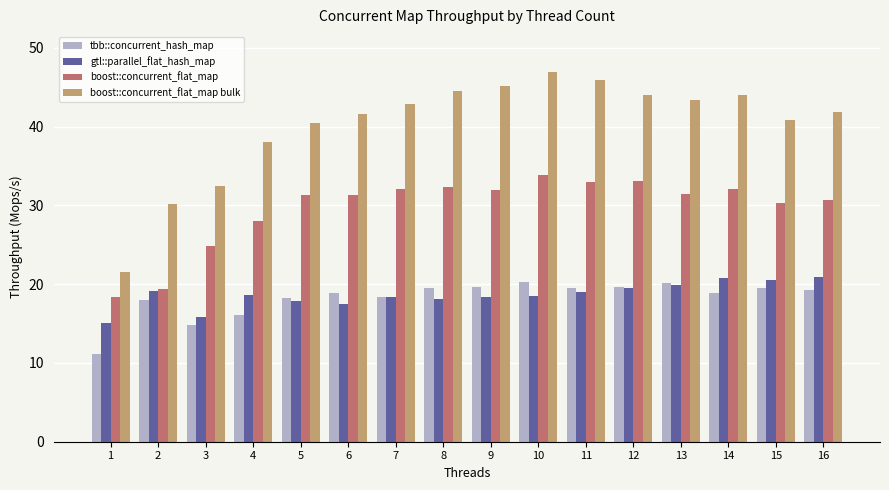

What is the greatest value displayed?

46.9